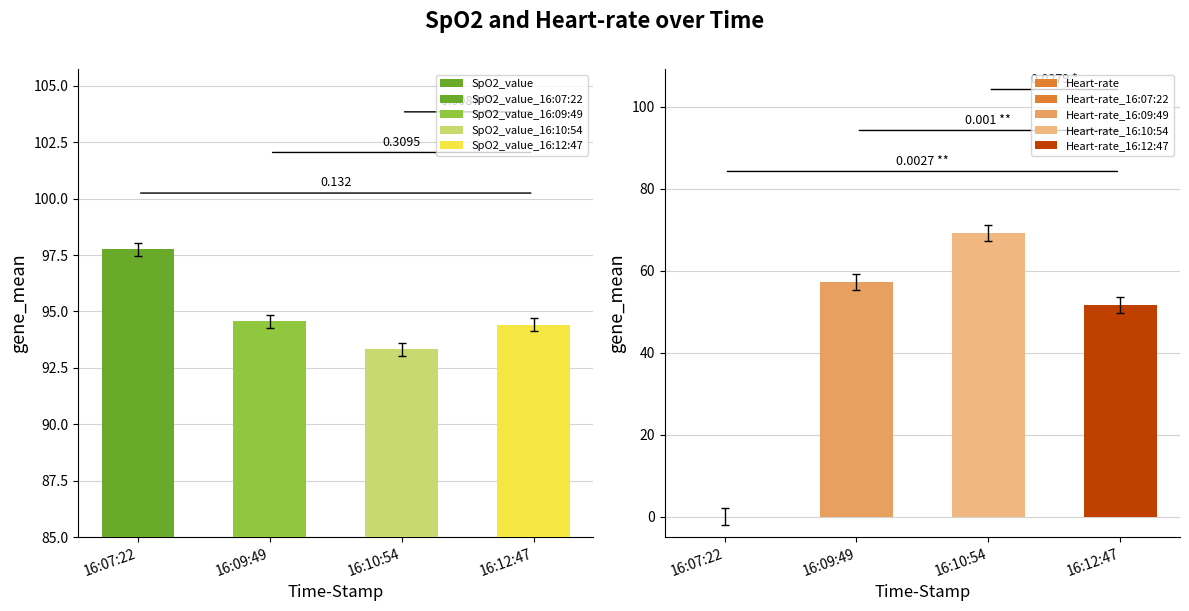

What is the spread (max minus min) of values at 16:07:22?

97.8